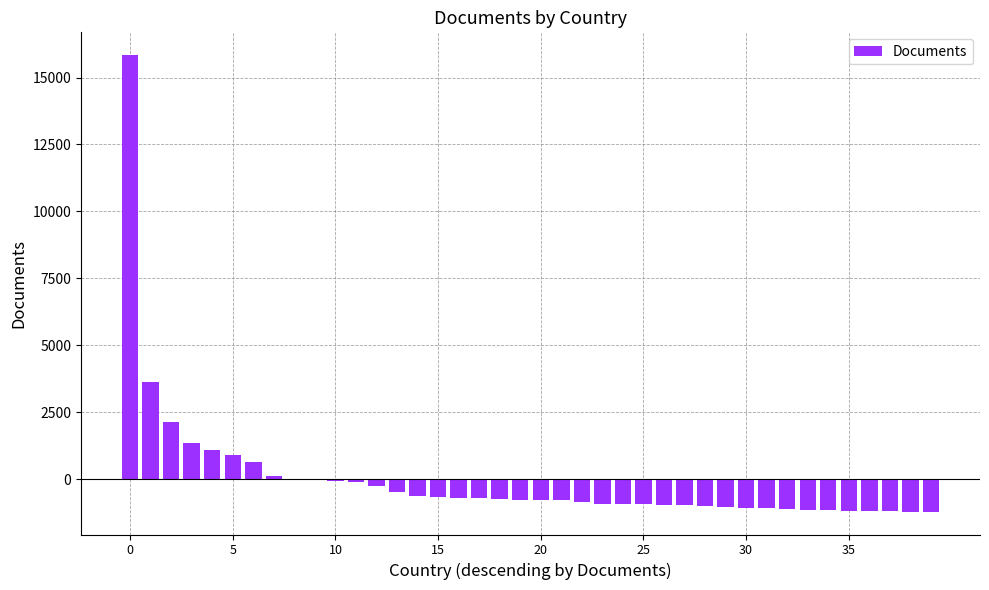

What is the maximum value shown in the chart?

15834.8